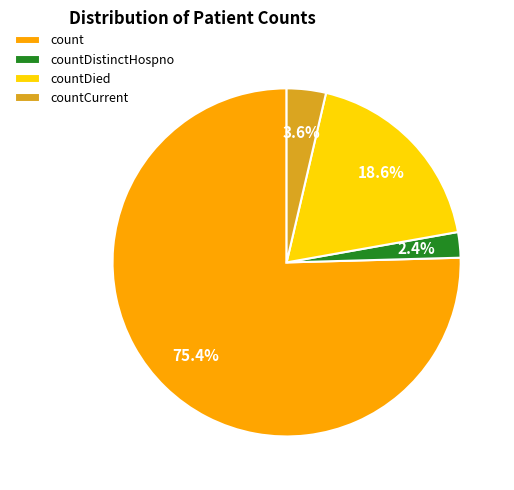

What portion of the pie excludes countDistinctHospno?

97.6%